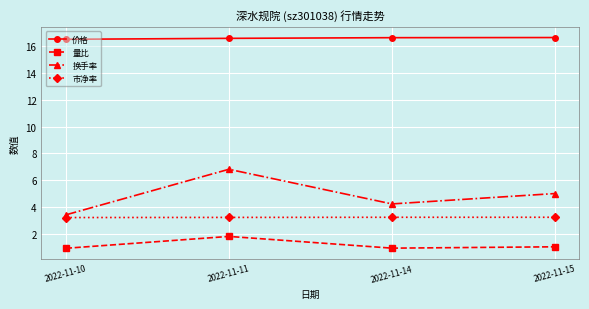

True or false: 换手率 and 量比 intersect in this chart.

False